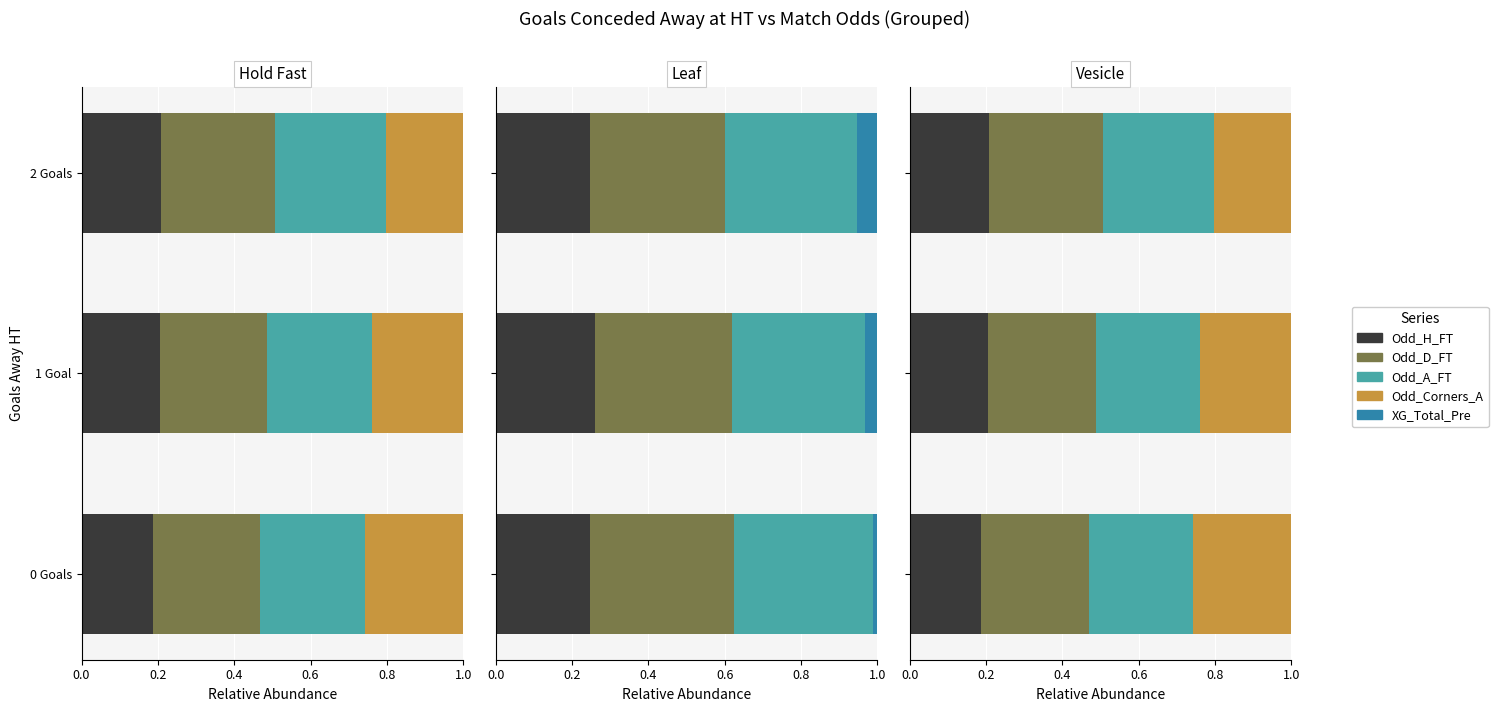

How many series are shown in this chart?

5